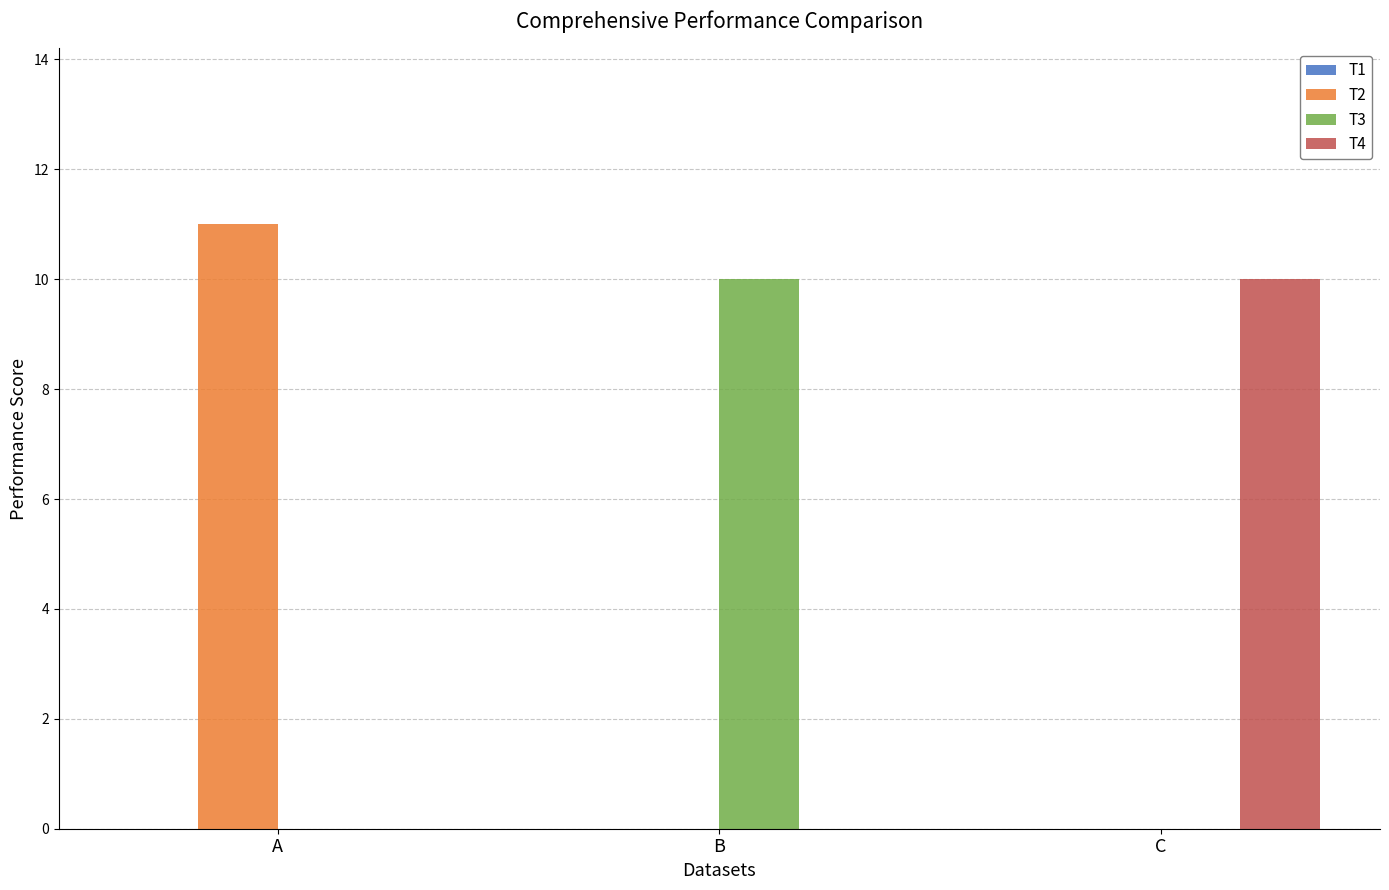

Reading right to left, list all the values displayed in this chart.

T2: C=0	B=0	A=11
T3: C=0	B=10	A=0
T4: C=10	B=0	A=0